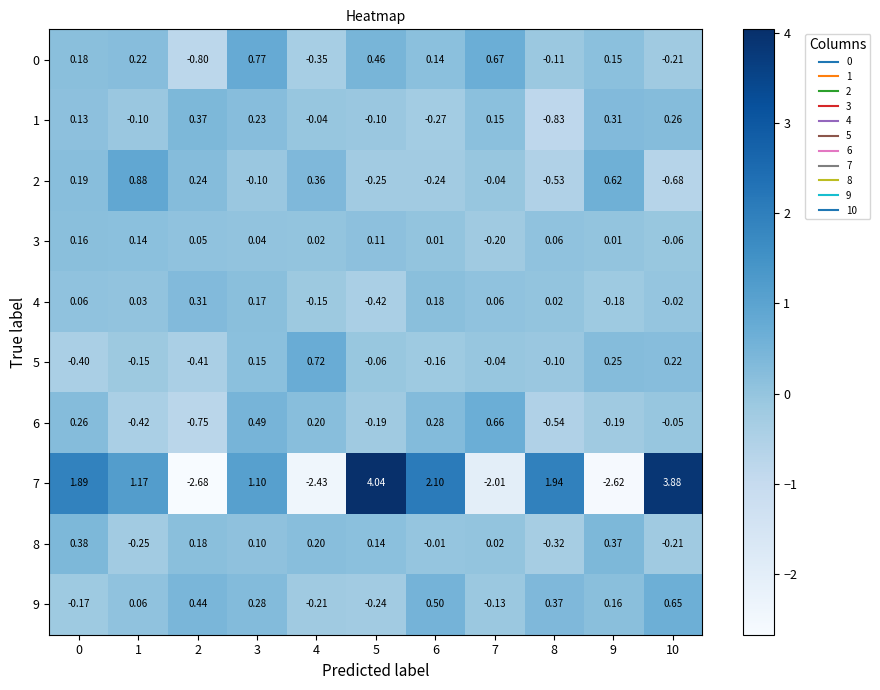

Which has a higher value, 9 or 10?

9